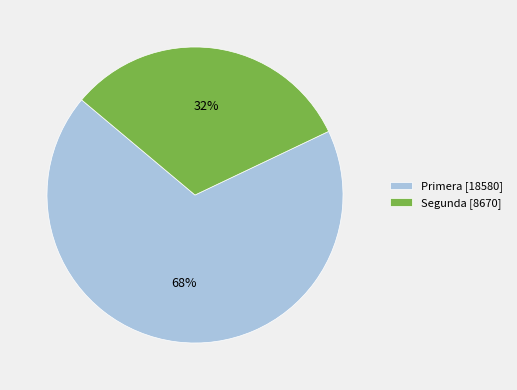

Is the sum of Primera and Segunda greater than half?

Yes